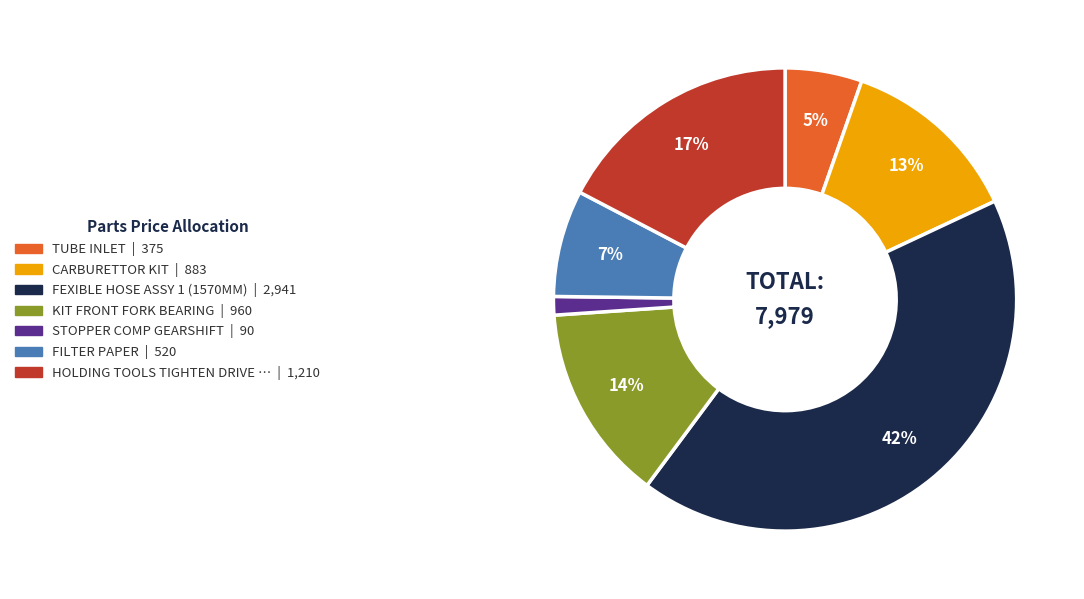

To the nearest percent, what is the average slice percentage?

14%